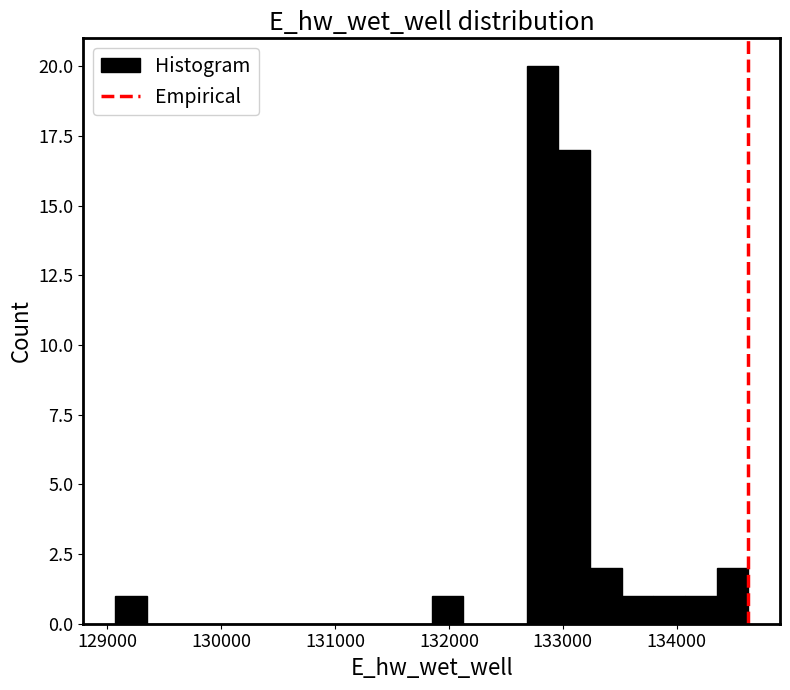

Read against the x-axis, roughly where is the centre of the tallest bar?

132800